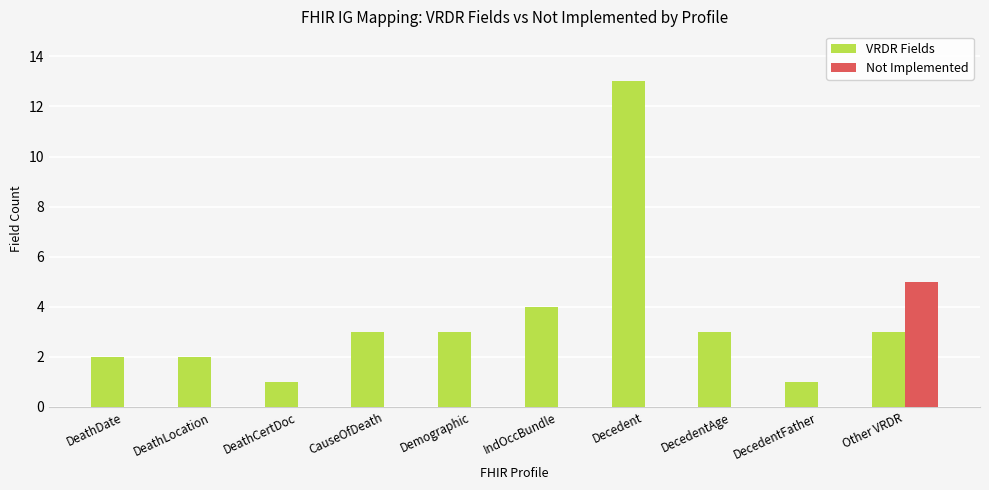

What is the sum of all VRDR Fields values?

35